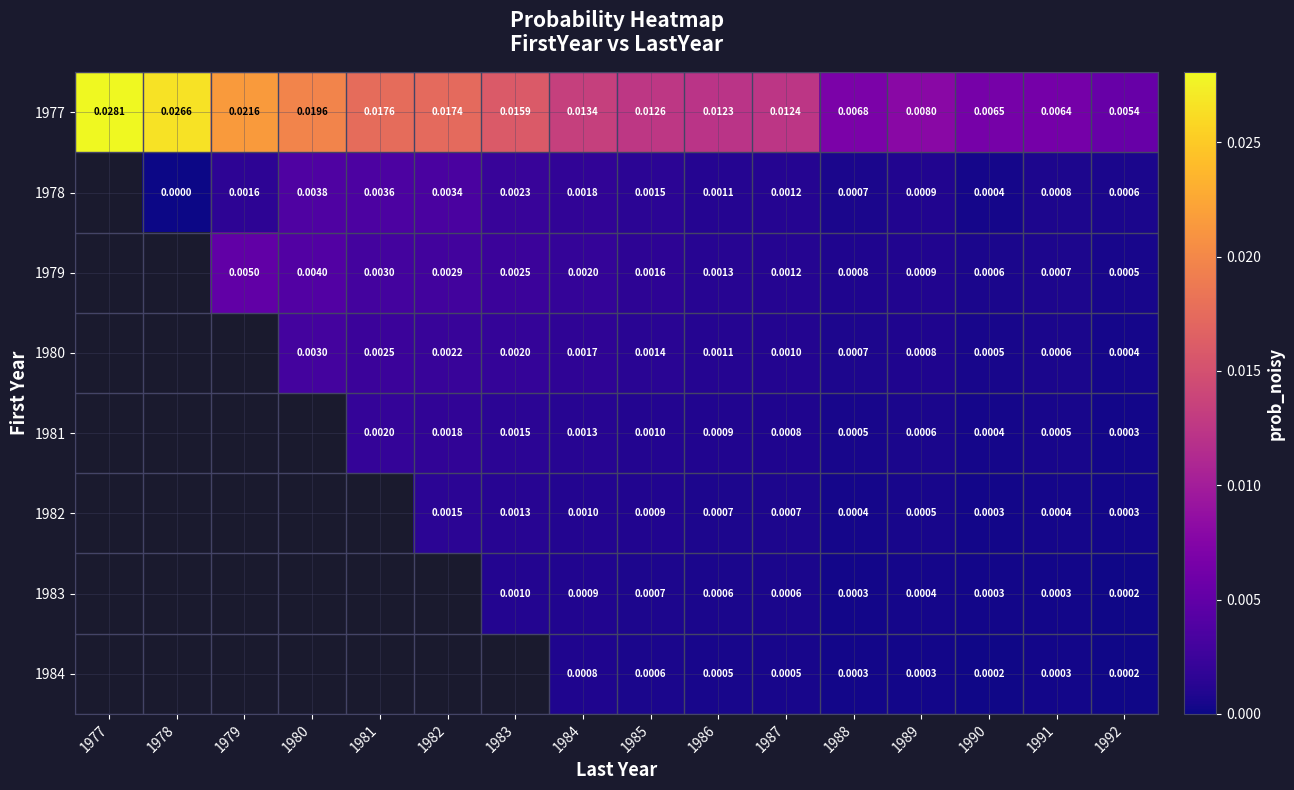

How many distinct data groups are displayed?

8